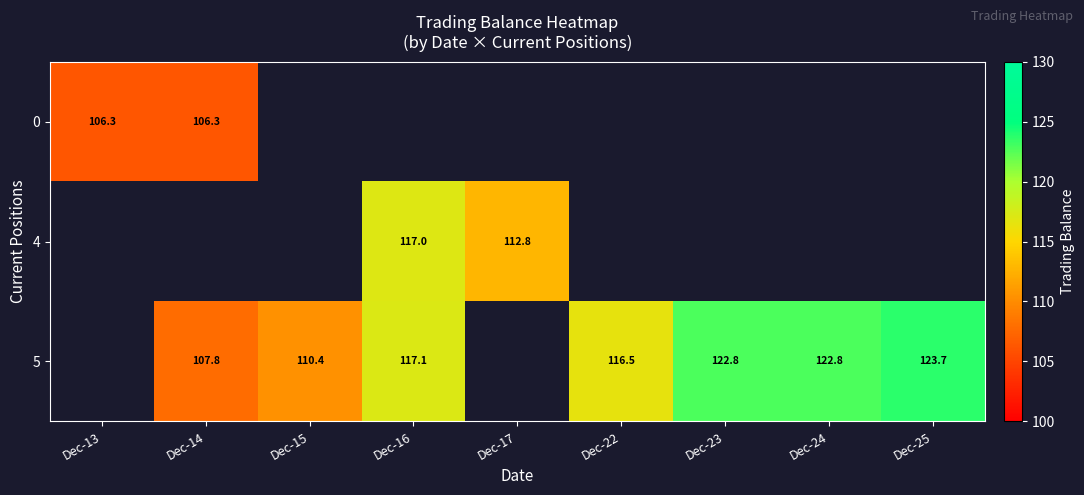

At how many categories does at least one series exceed 111?

6